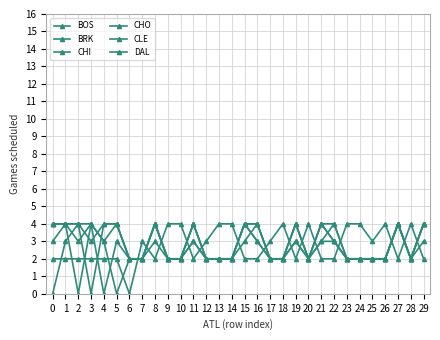

How many values in CHO are above zero?

29